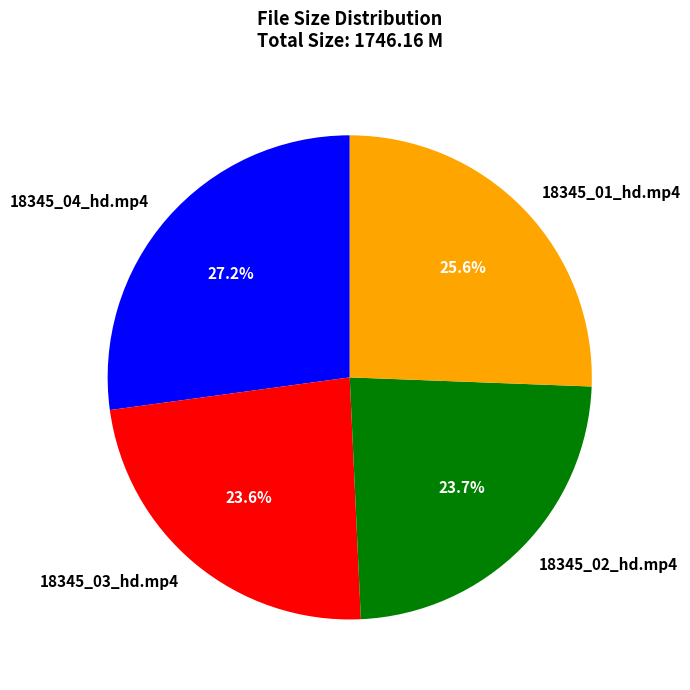

Does any single category account for the majority?

No